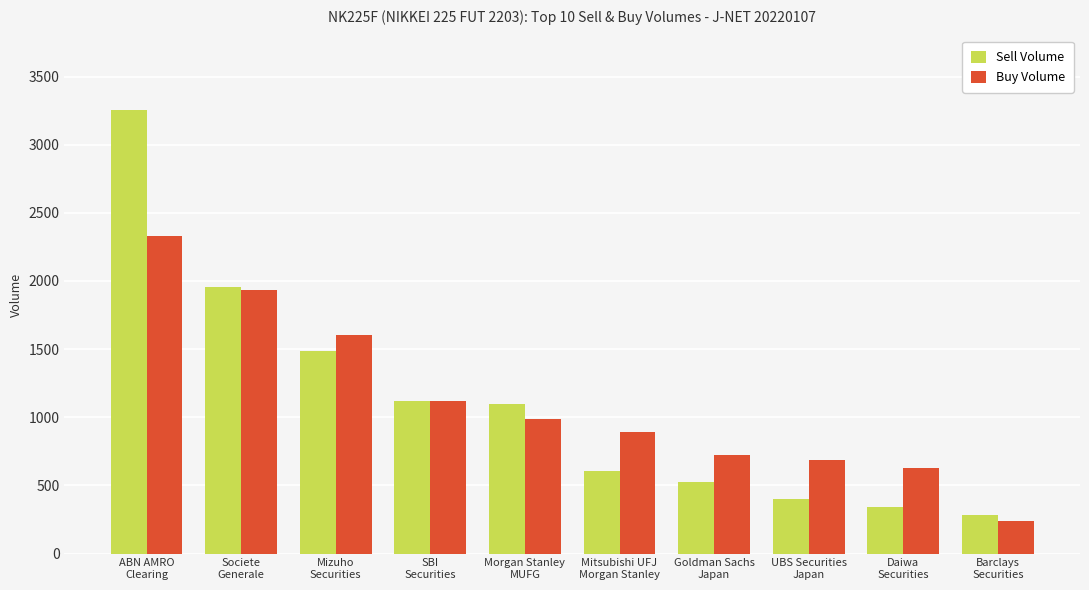

Count the number of data series in this chart.

2